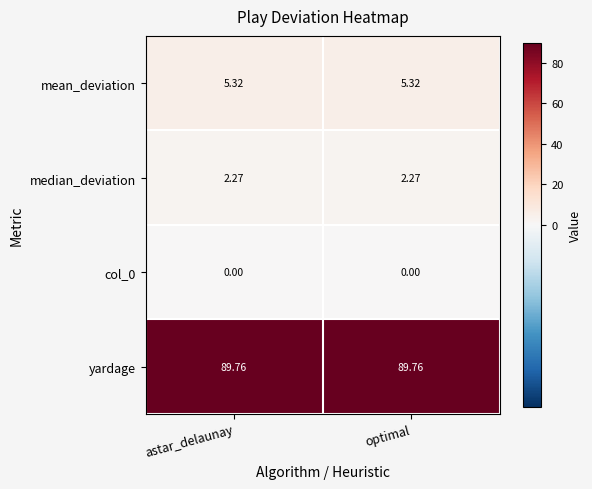

Which series has the largest total across all categories?

yardage